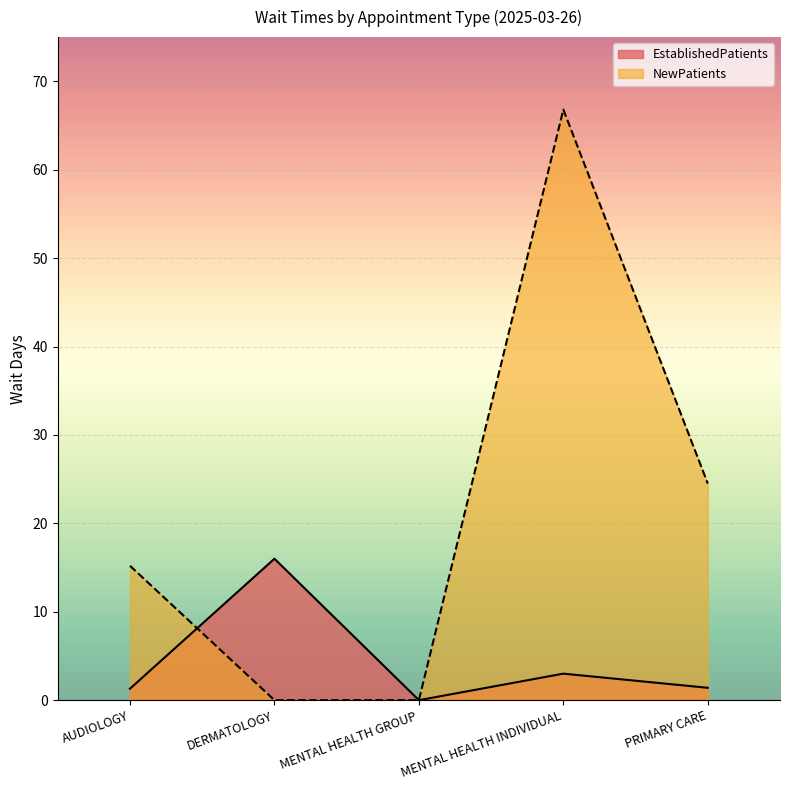

At which category is the sum across all series the highest?

MENTAL HEALTH INDIVIDUAL